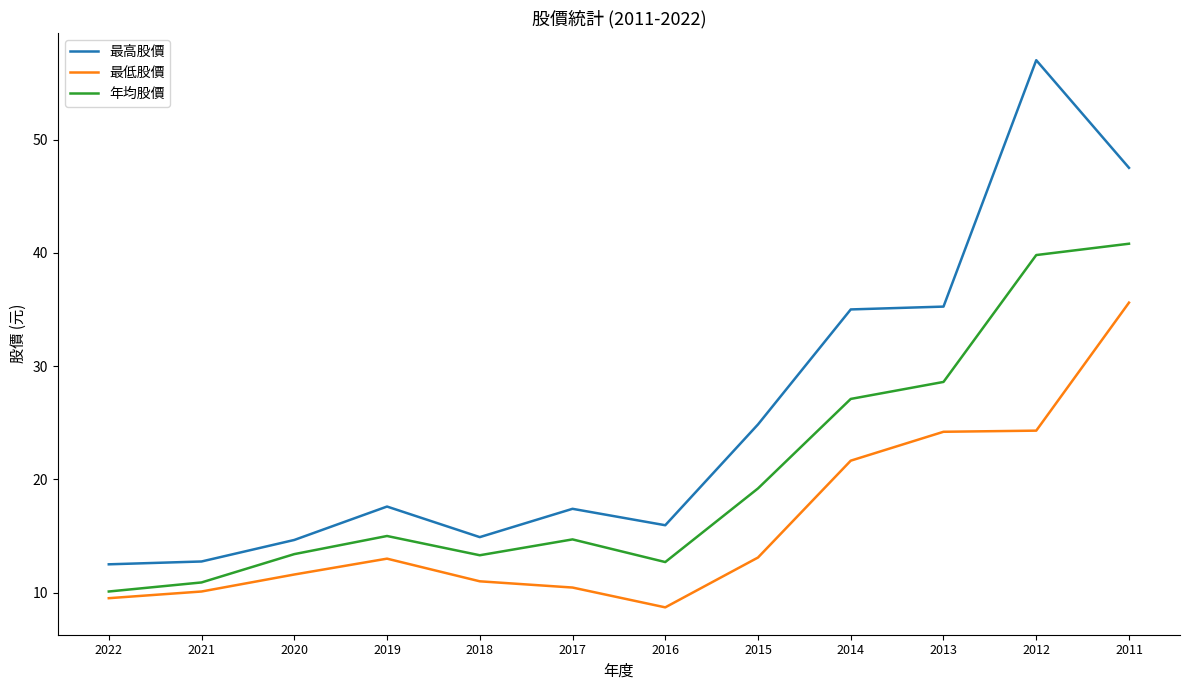

What is the difference between the maximum and minimum values in the 年均股價 series?

30.7